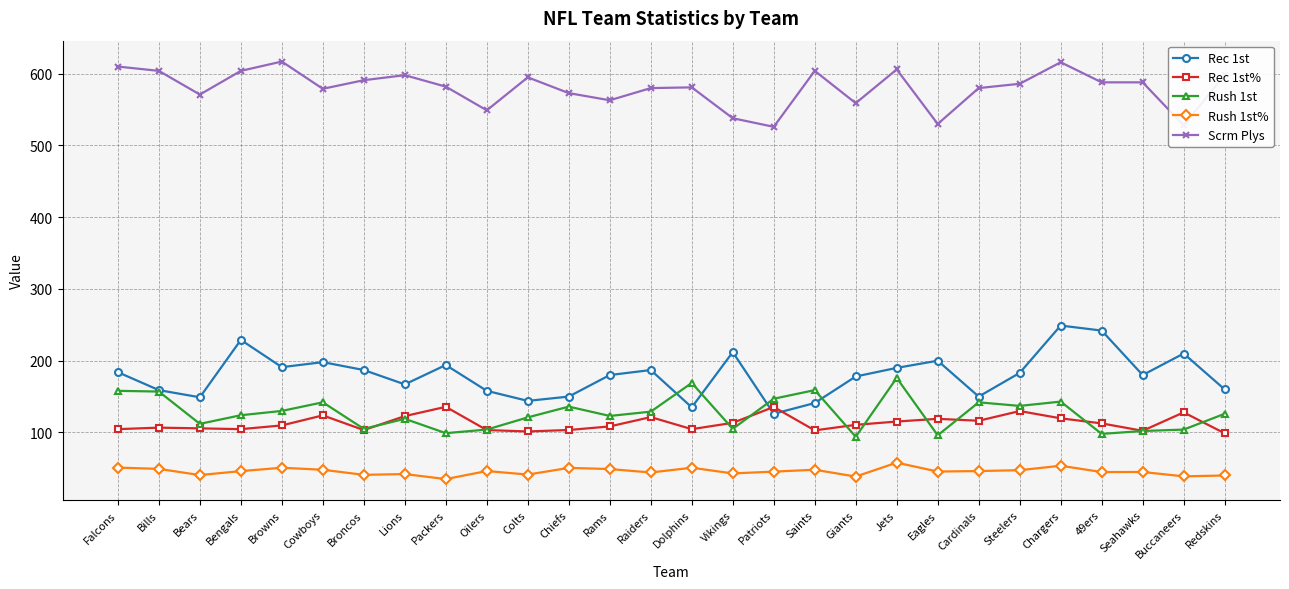

Which series has the largest total across all categories?

Scrm Plys